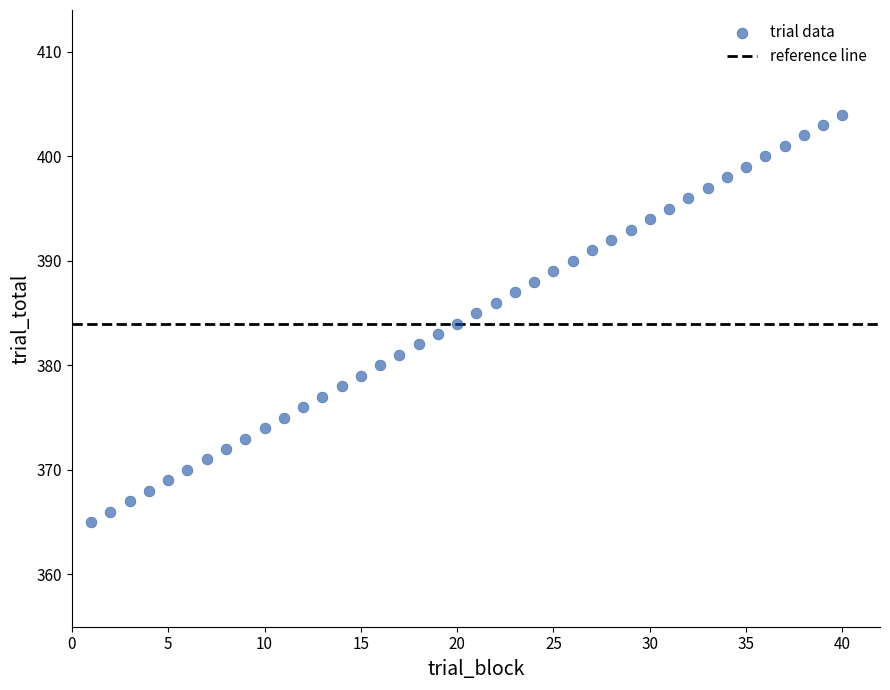

What is the range of X values (max minus min)?

39